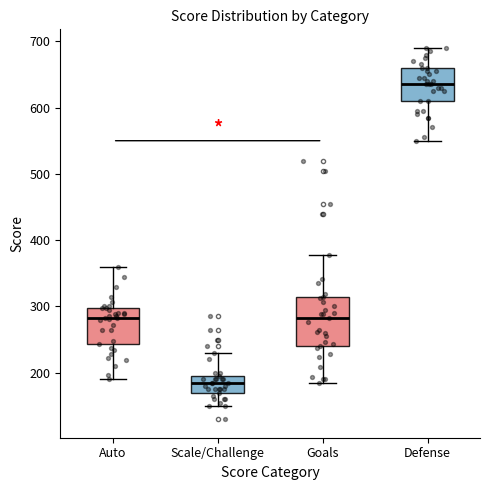

Which box has the highest median line?

Defense